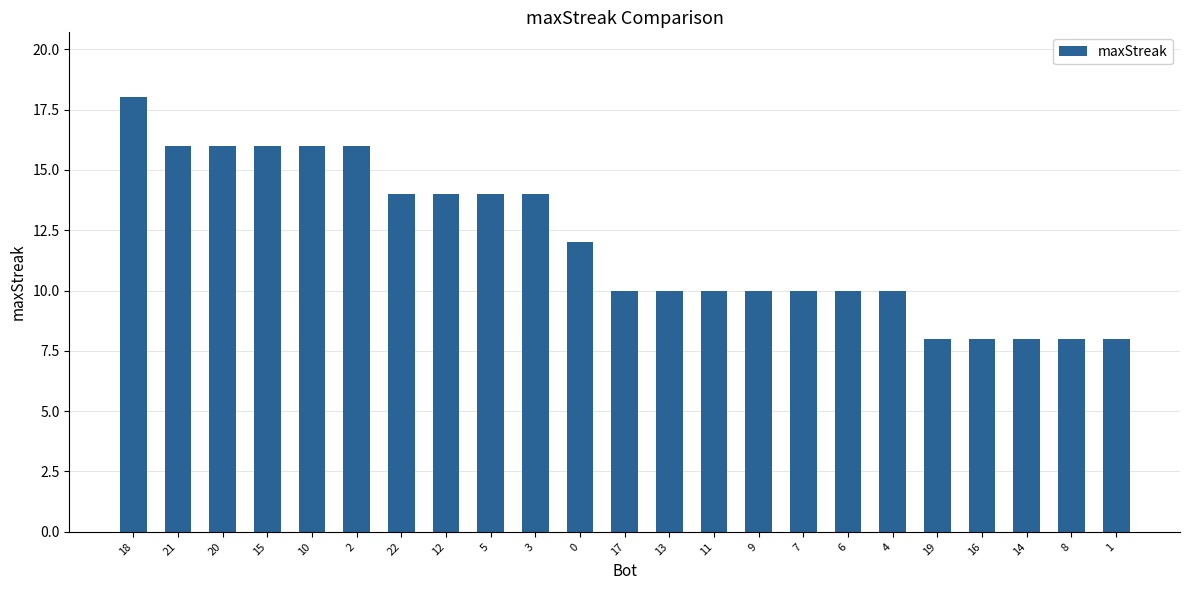

What is the difference between the maximum and second lowest values?

10